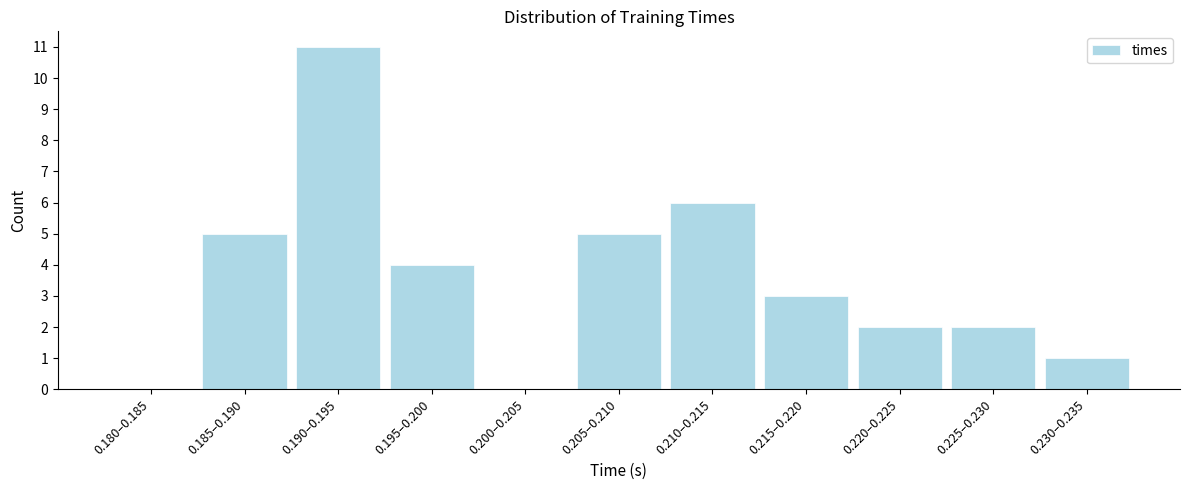

Reading left to right, extract all data points from this chart.

0.180–0.185=0	0.185–0.190=5	0.190–0.195=11	0.195–0.200=4	0.200–0.205=0	0.205–0.210=5	0.210–0.215=6	0.215–0.220=3	0.220–0.225=2	0.225–0.230=2	0.230–0.235=1